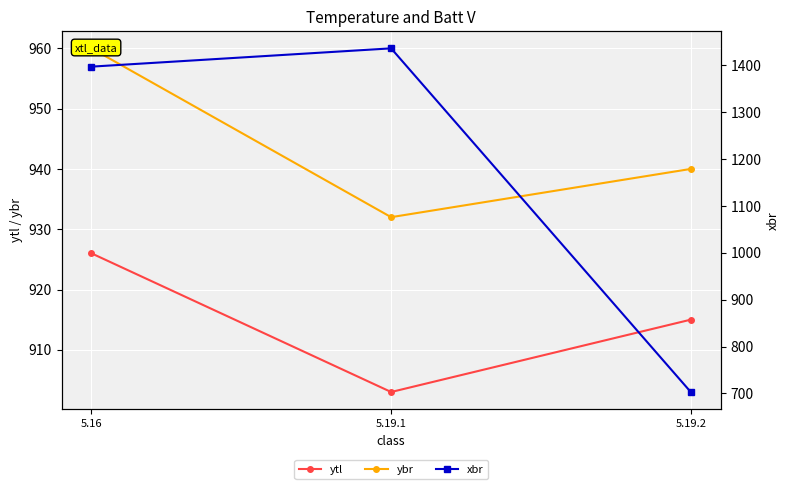

What is the average value of the ybr series?

944